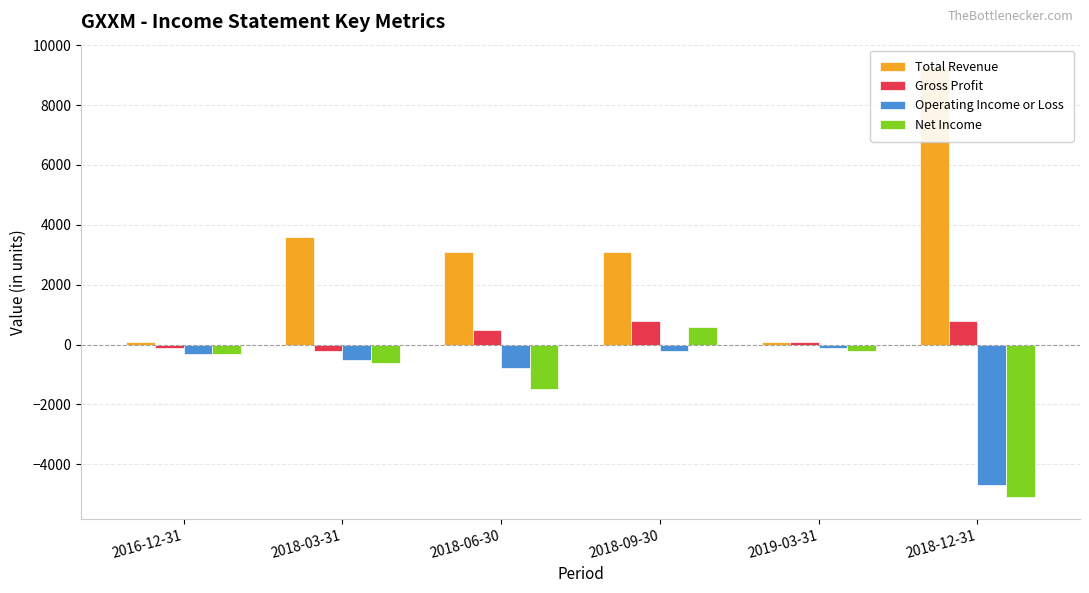

What is the value of the Gross Profit bar at the 1st from the left?

-100